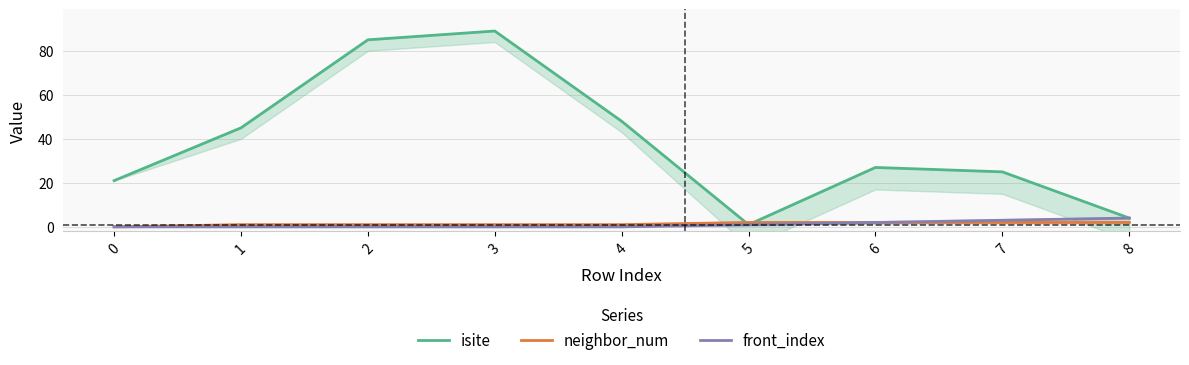

Is the value of isite at 8 greater than the value of front_index at 8?

No